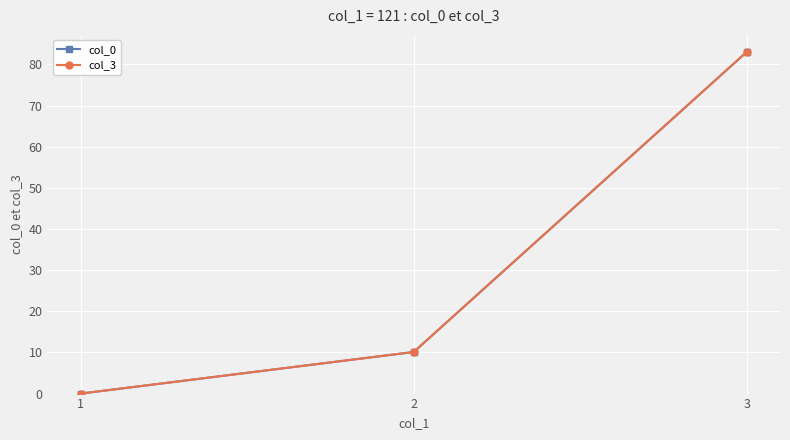

What is the total value across all series at 3?

166.1